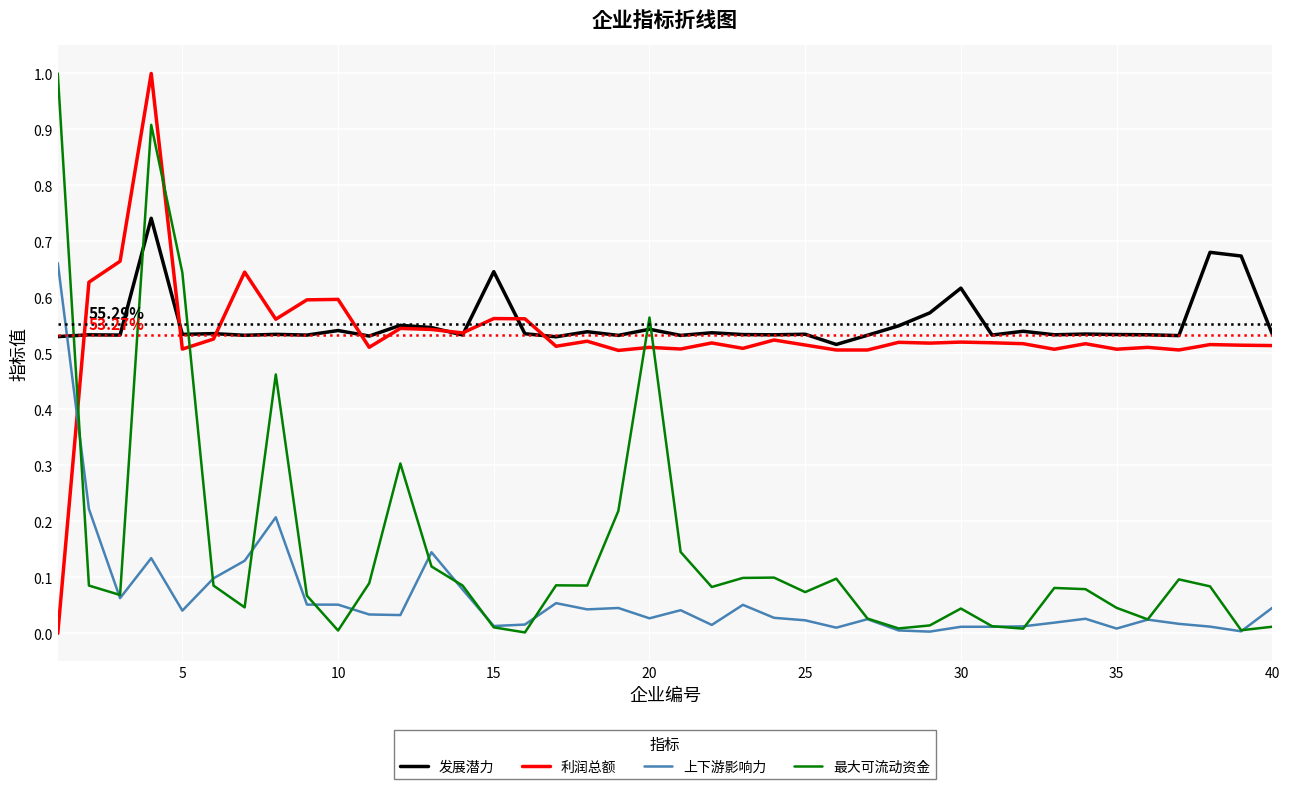

Is this an area chart (filled region under the line)?

No